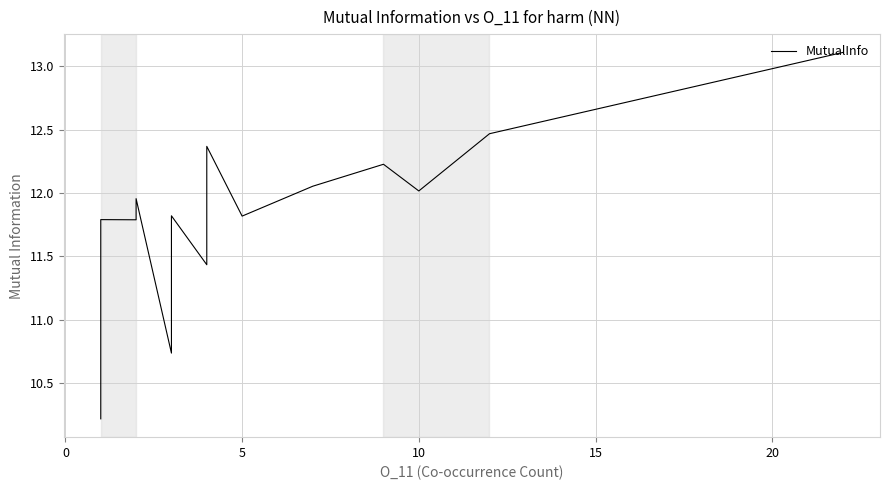

How many lines are shown in the chart?

1